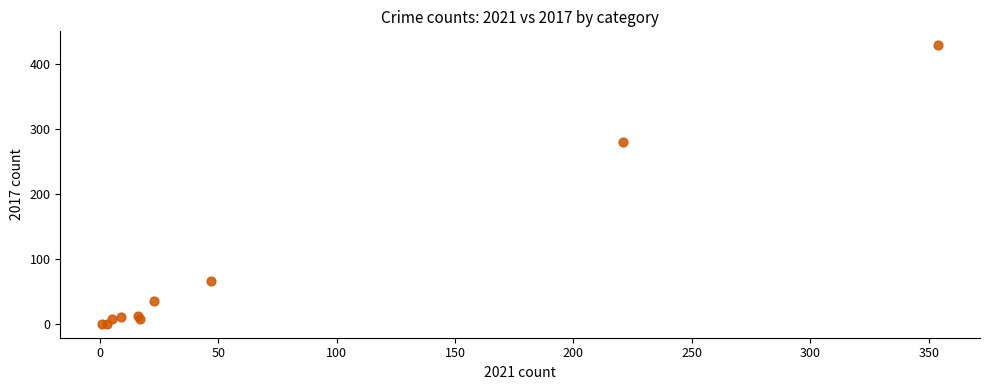

What Y value in the scatter plot is closest to 214?

280